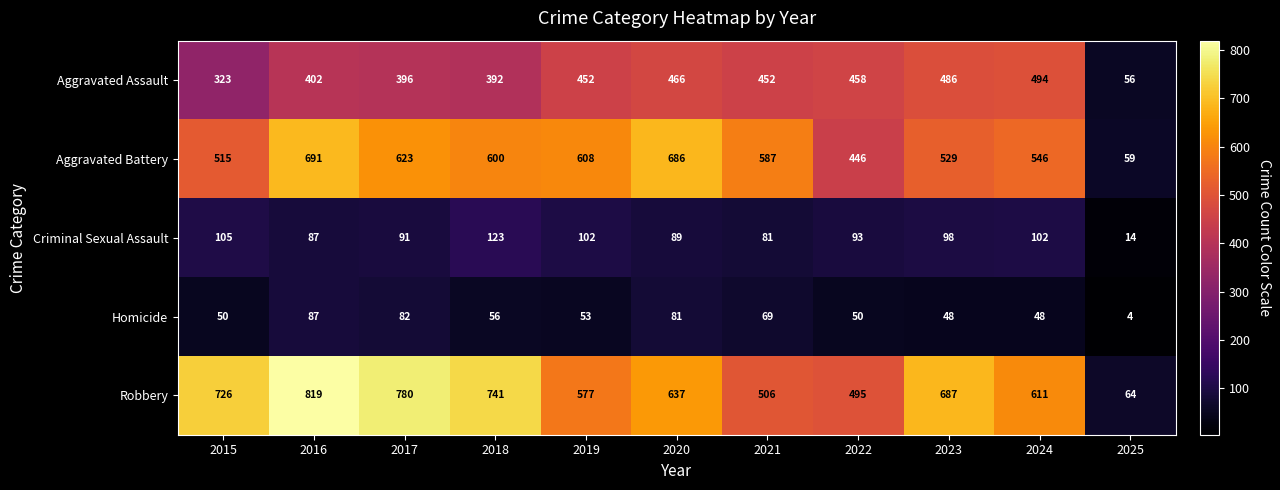

List the series in order of their peak value, highest first.

Robbery, Aggravated Battery, Aggravated Assault, Criminal Sexual Assault, Homicide